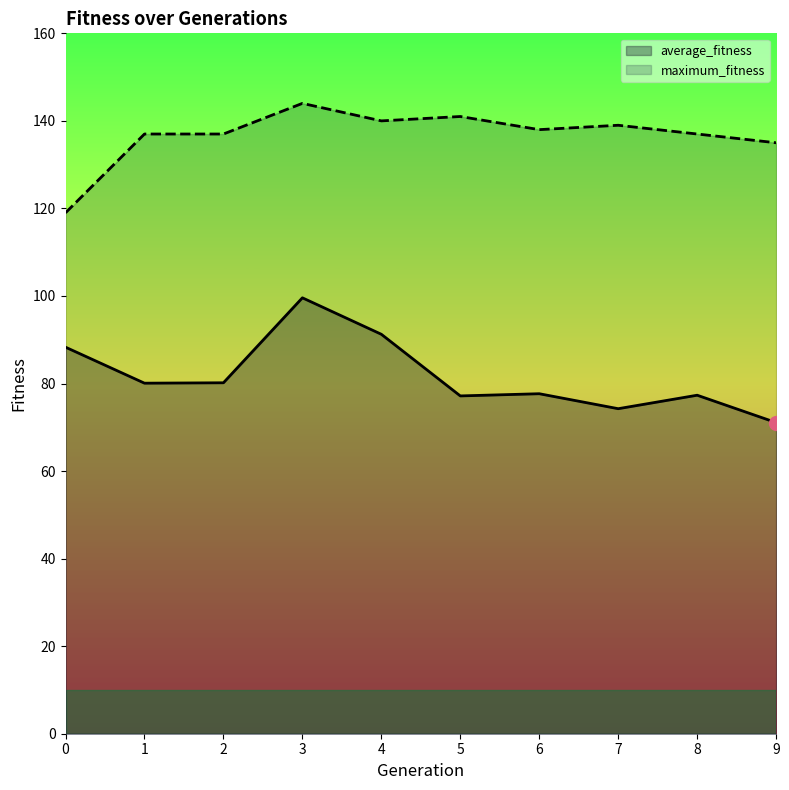

How many categories are shown in the chart?

10